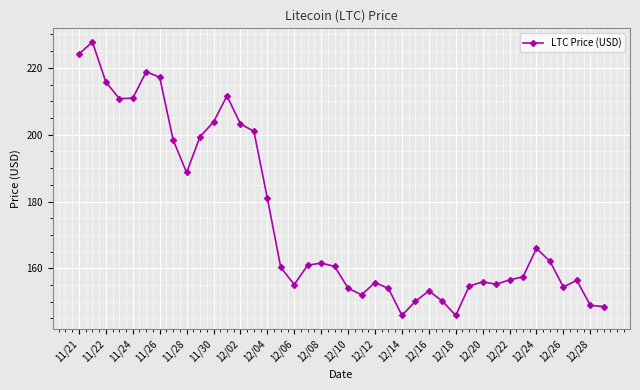

What is the difference between the second highest and second lowest values?

78.2